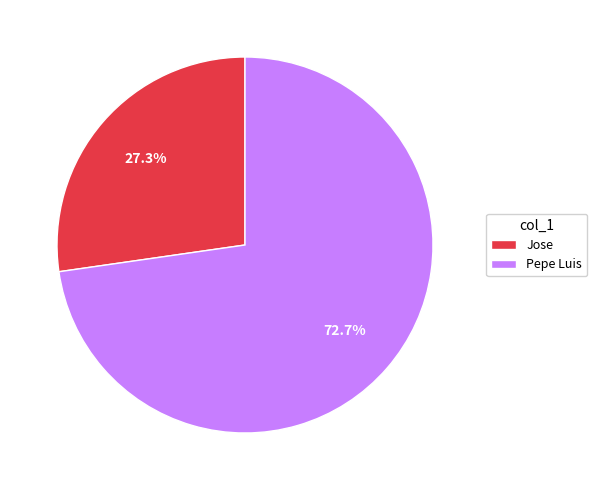

What is the total percentage of Jose and Pepe Luis?

100.0%